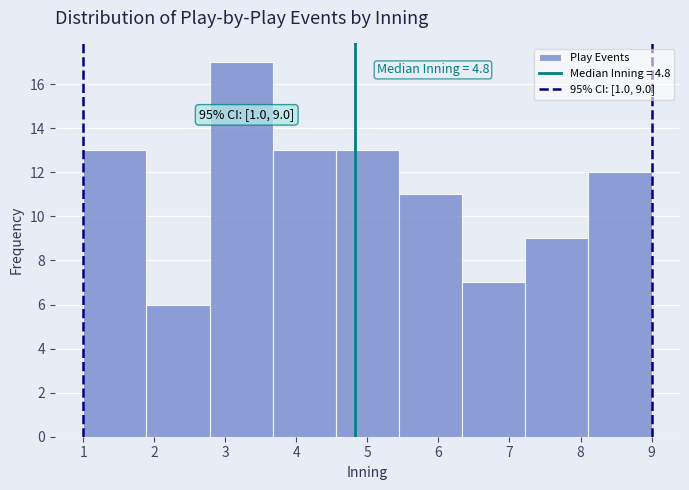

Over which range of the x-axis is the bar tallest?

2.8 to 3.7